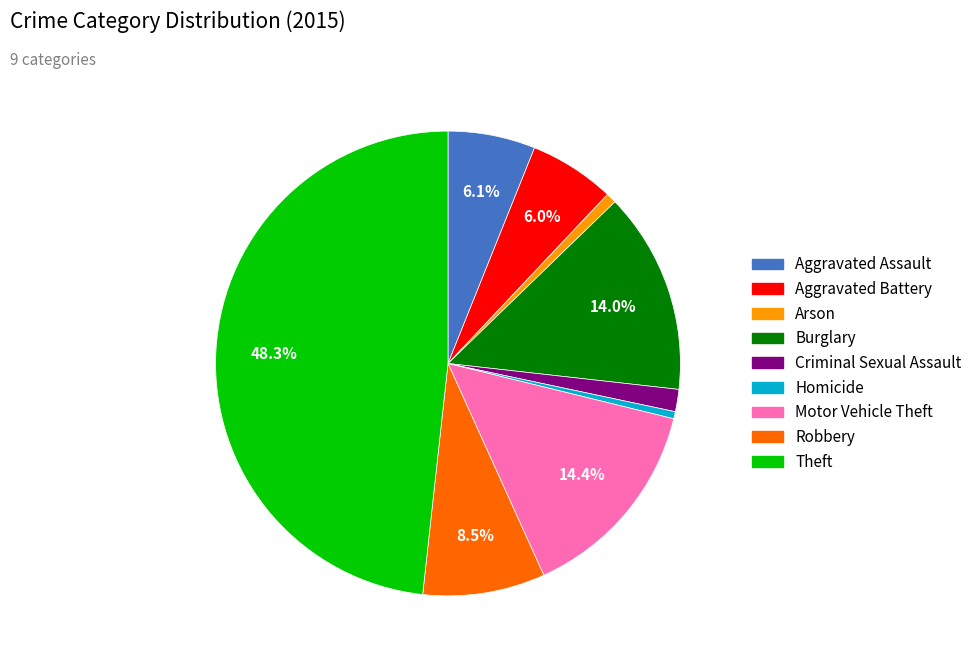

To the nearest percent, what is the difference between the Burglary and Aggravated Assault slice percentages?

8%